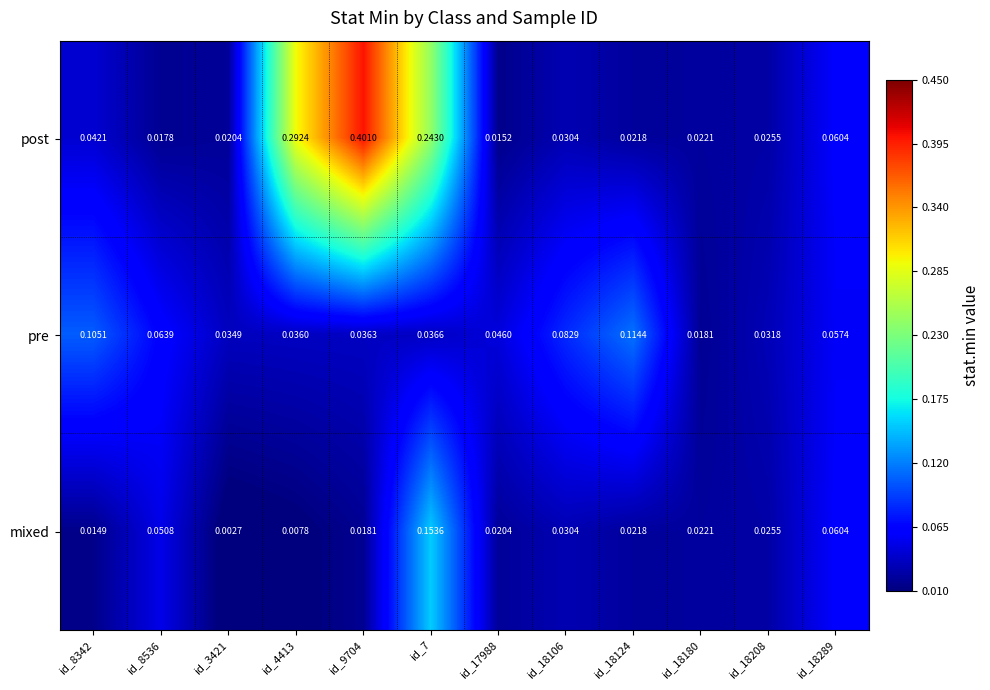

Which series has the largest total across all categories?

post